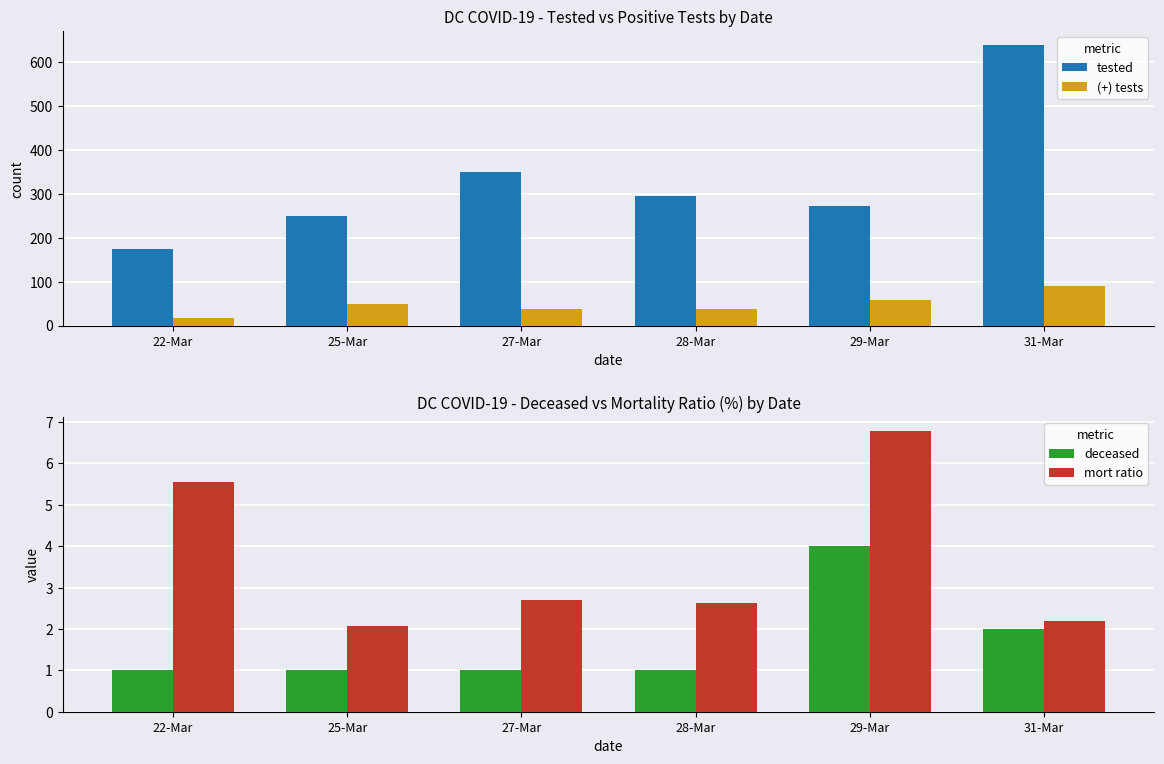

At how many categories does at least one series exceed 334?

2